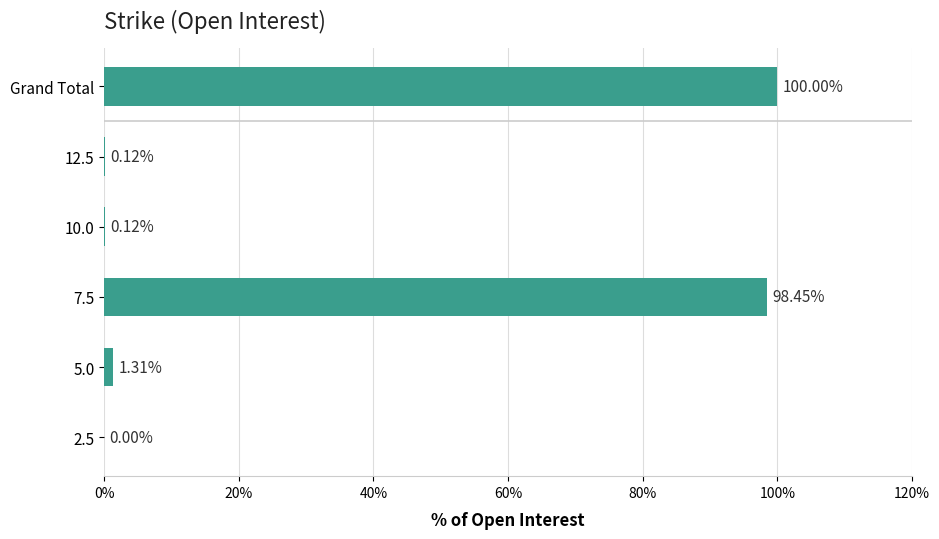

Count the number of values greater than 1.

3